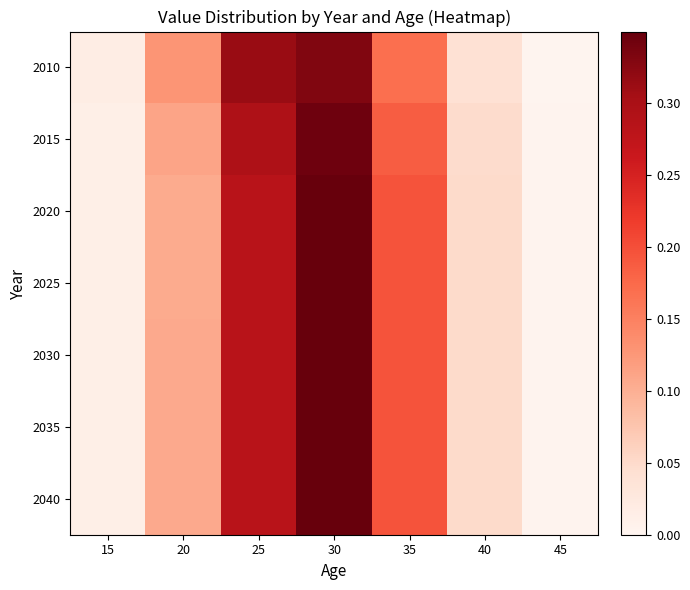

At 15, list the series in order from largest to smallest.

2010, 2020, 2025, 2030, 2035, 2040, 2015